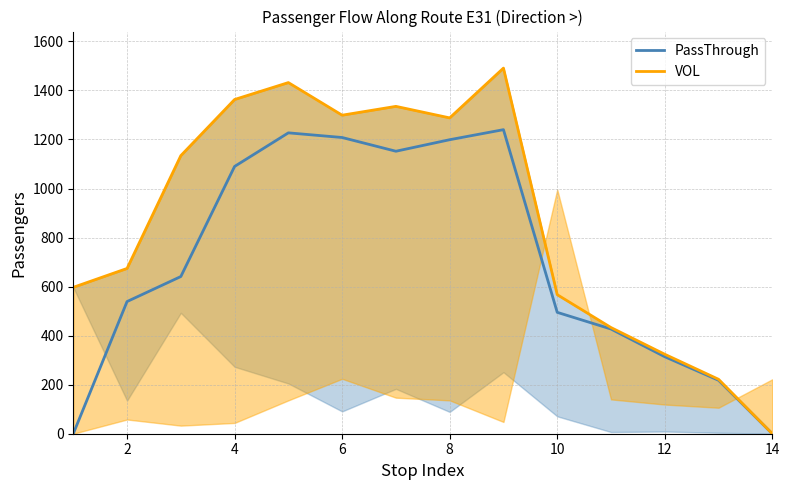

What is the maximum value for PassThrough?

1240